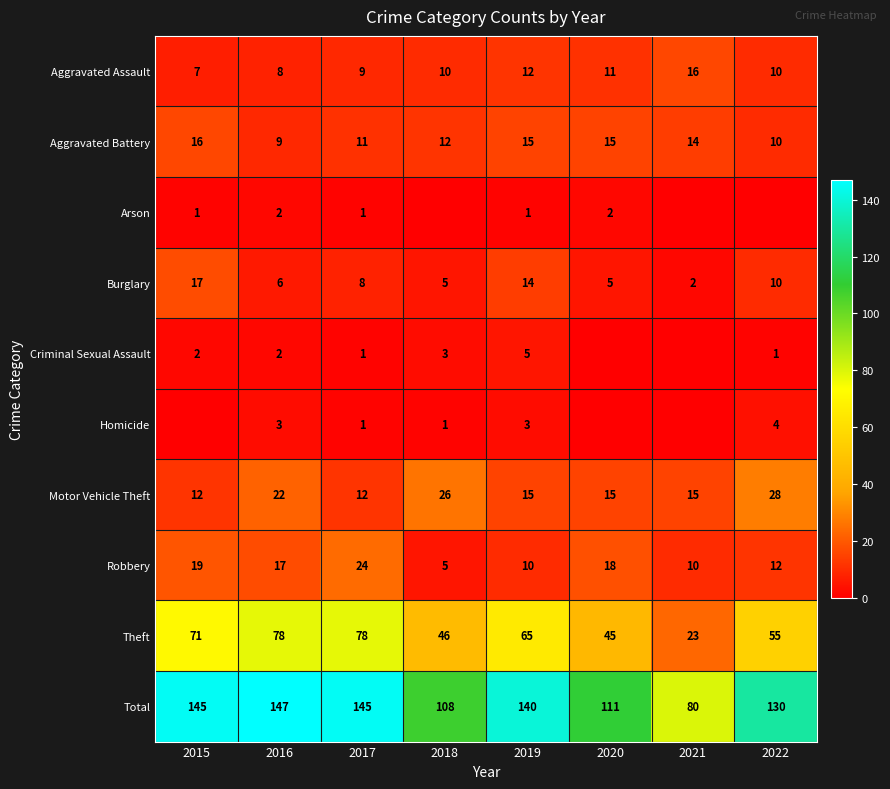

Is the value of Homicide at 2022 greater than the value of Criminal Sexual Assault at 2022?

Yes